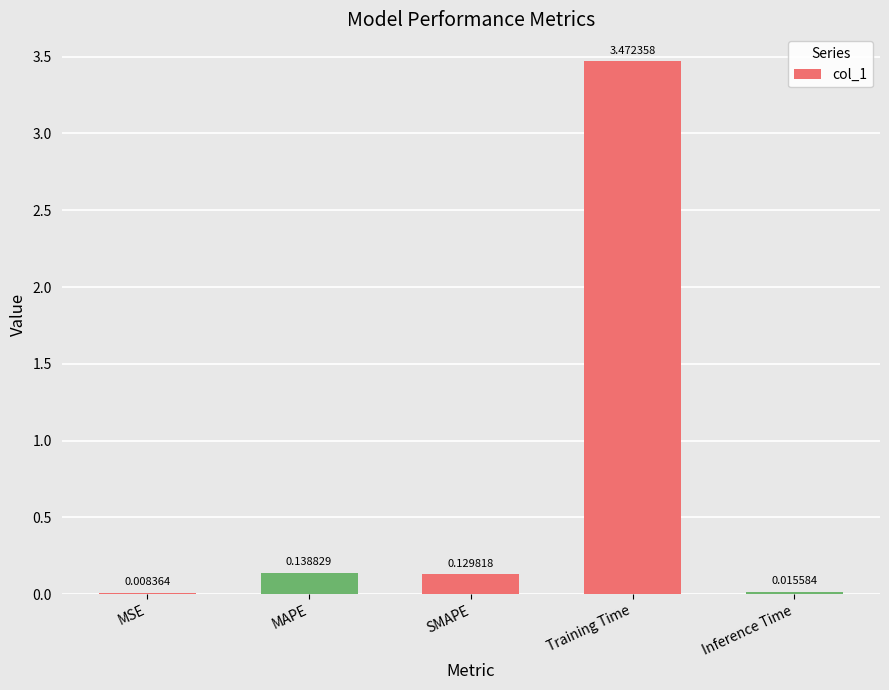

Which category has the highest value across all series?

Training Time